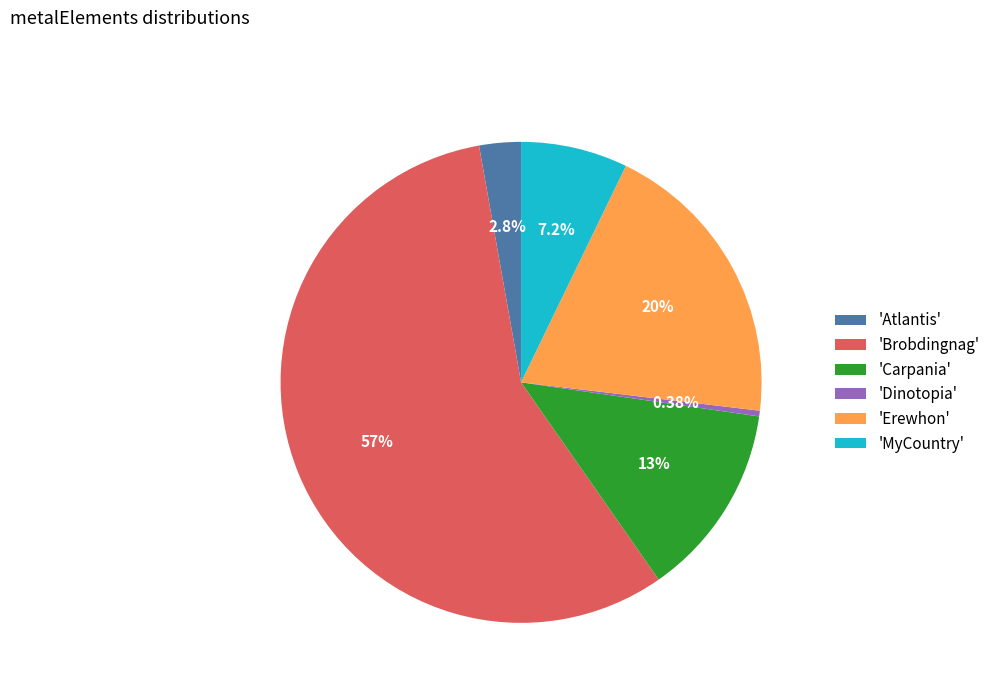

Between 'Erewhon' and 'Brobdingnag', which is larger?

'Brobdingnag'